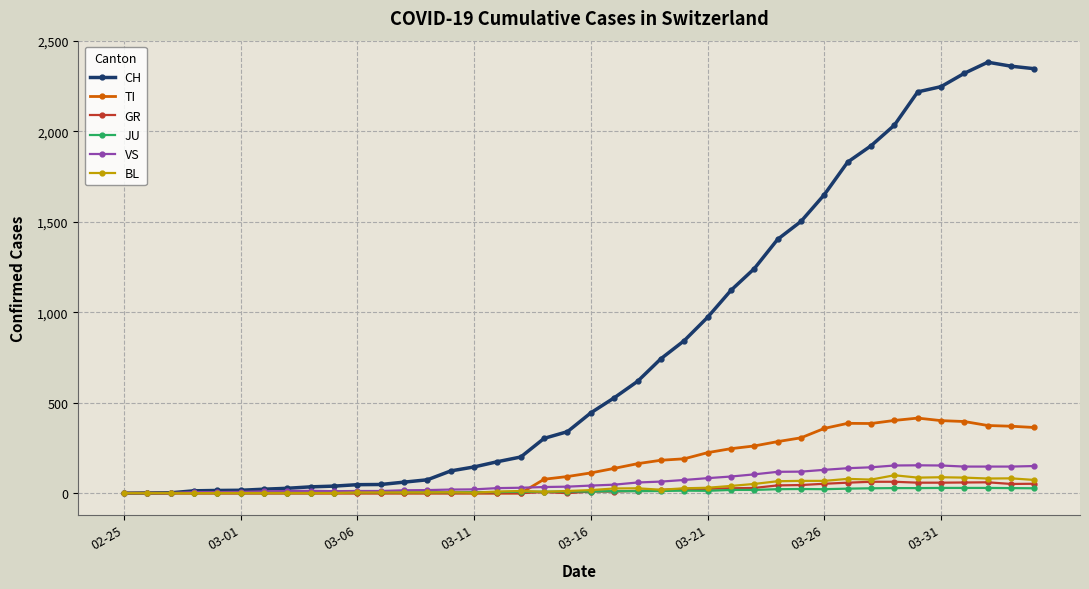

What is the maximum value shown in the chart?

2382